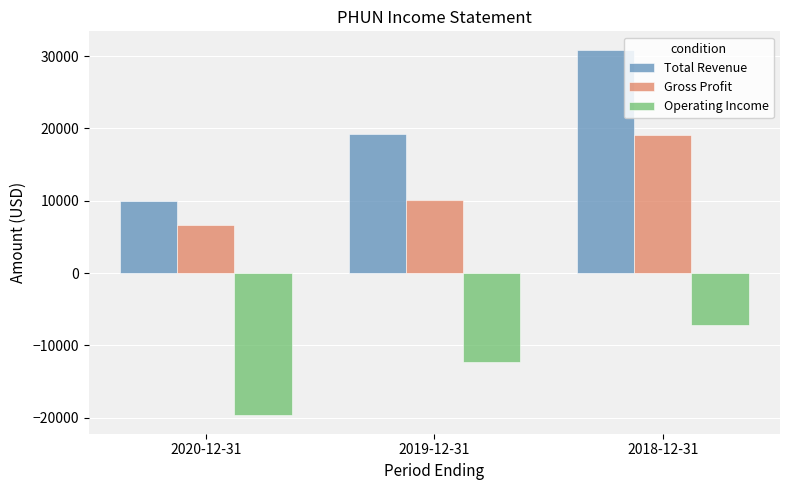

How many categories are shown in the chart?

3